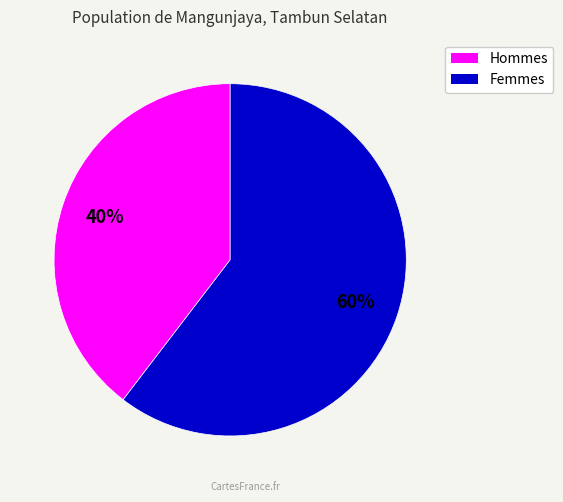

Does any single category account for the majority?

Yes